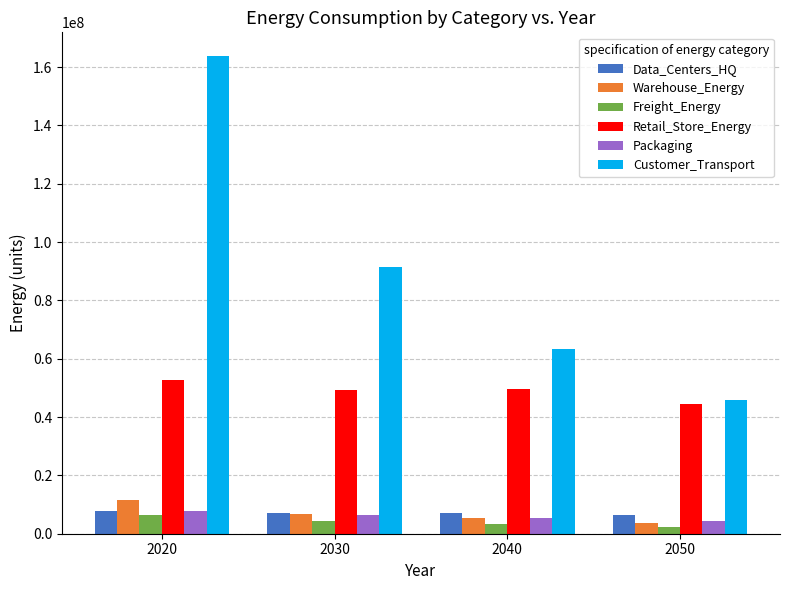

What is the sum of the Data_Centers_HQ values at 2030 and 2040?

14275787.4